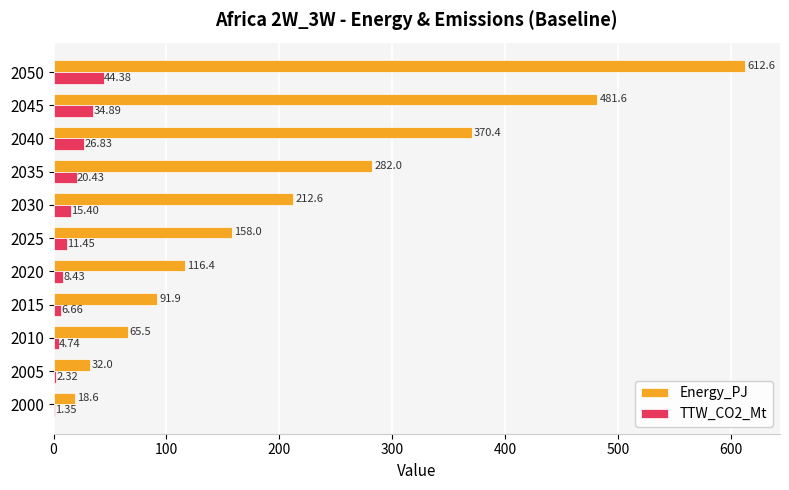

What is the sum of the Energy_PJ values at 2040 and 2045?

852.0